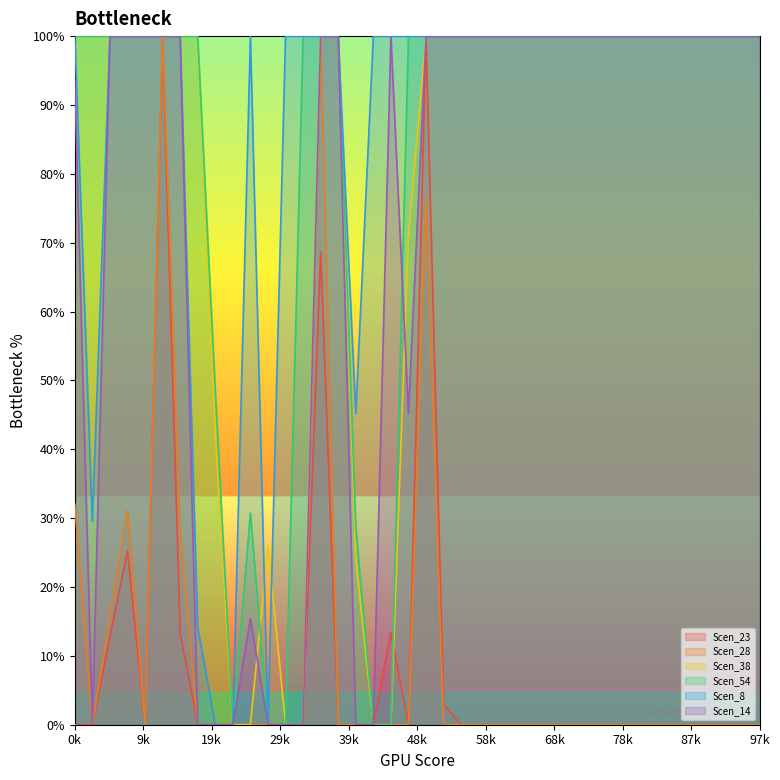

True or false: Scen_28 and Scen_38 cross at least once.

False